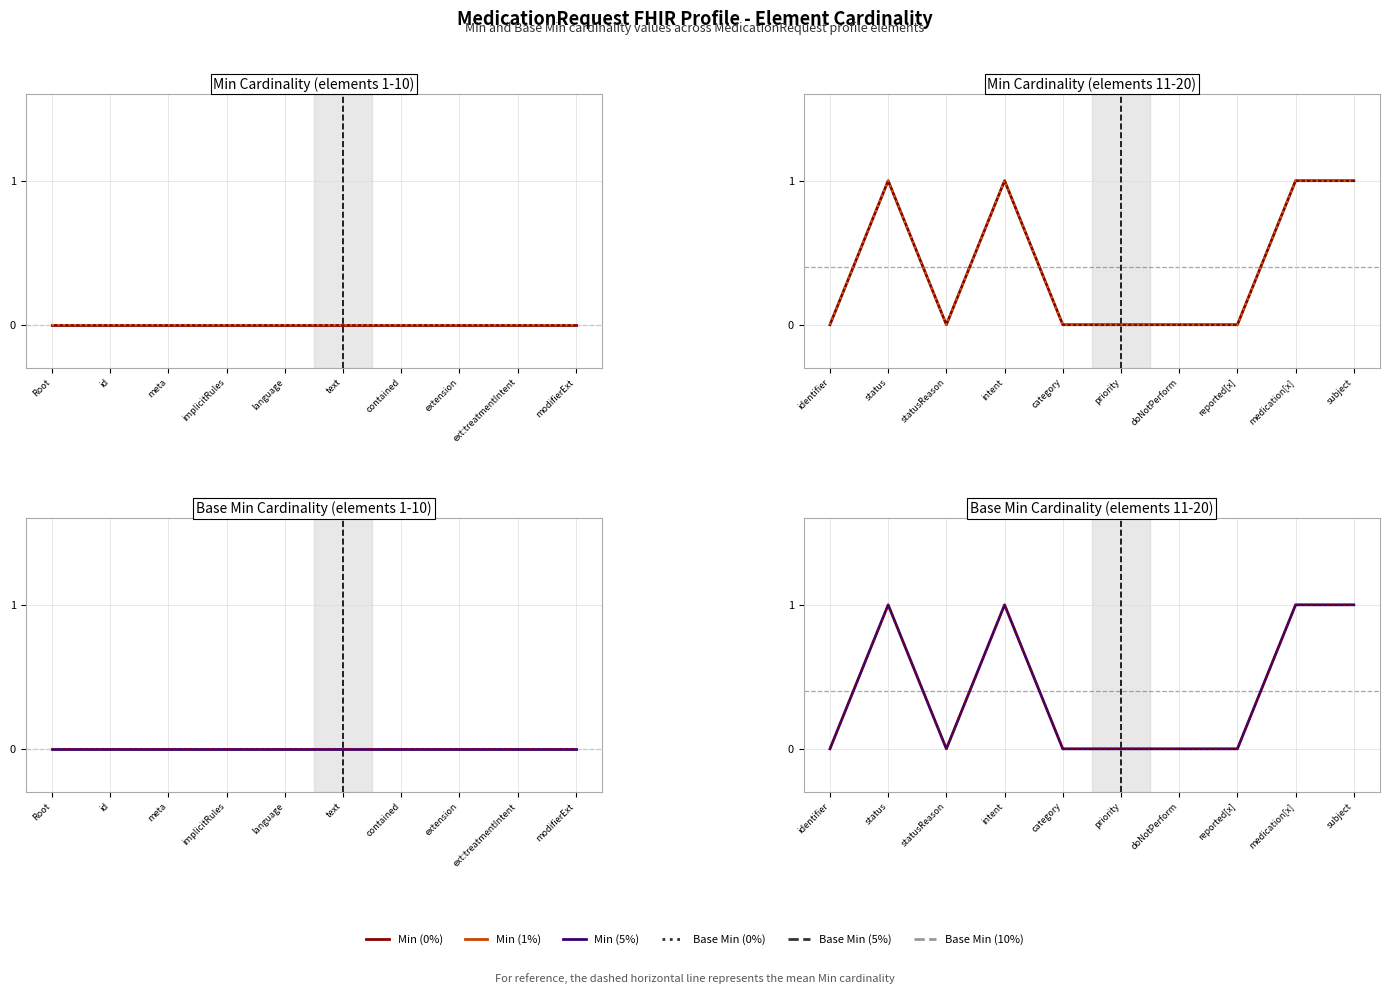

What is the sum of all Base Min values?

4